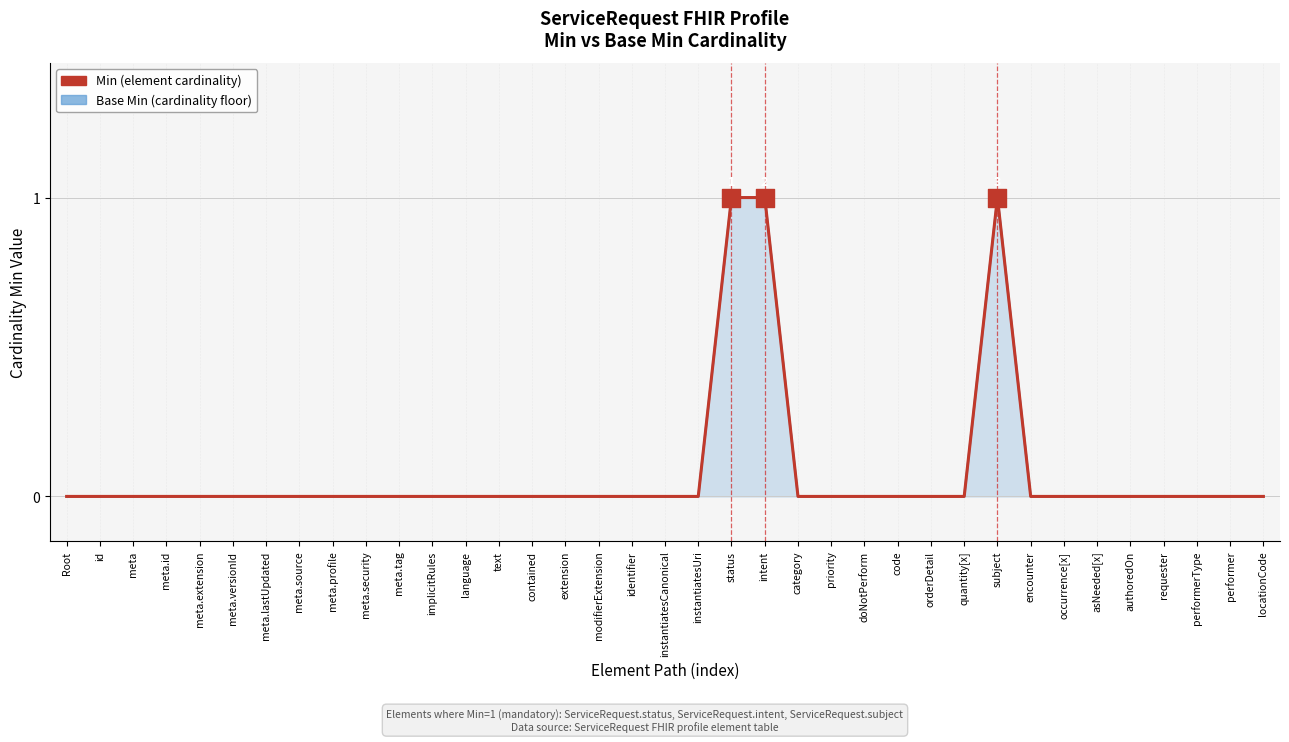

Which series has the largest Y range (max minus min)?

Base Min (cardinality floor)